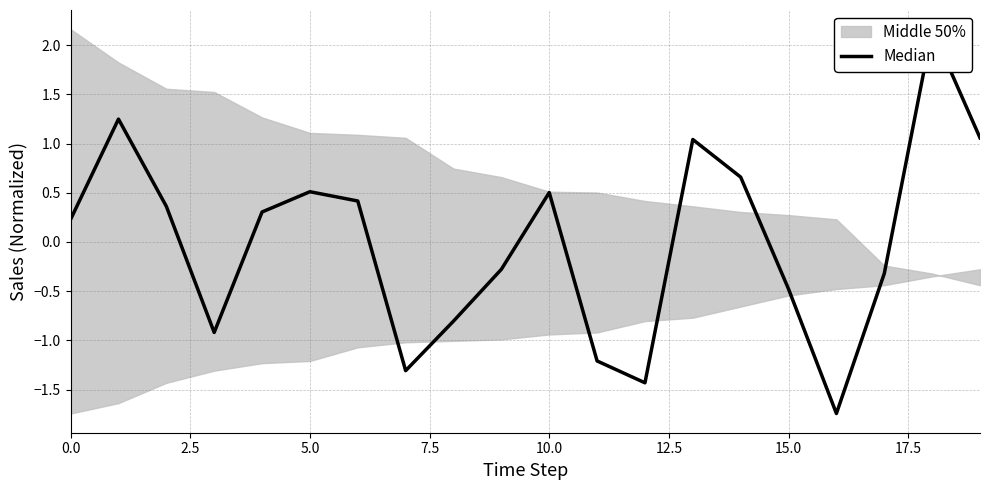

The value at 14 is 0.7. True or false?

True